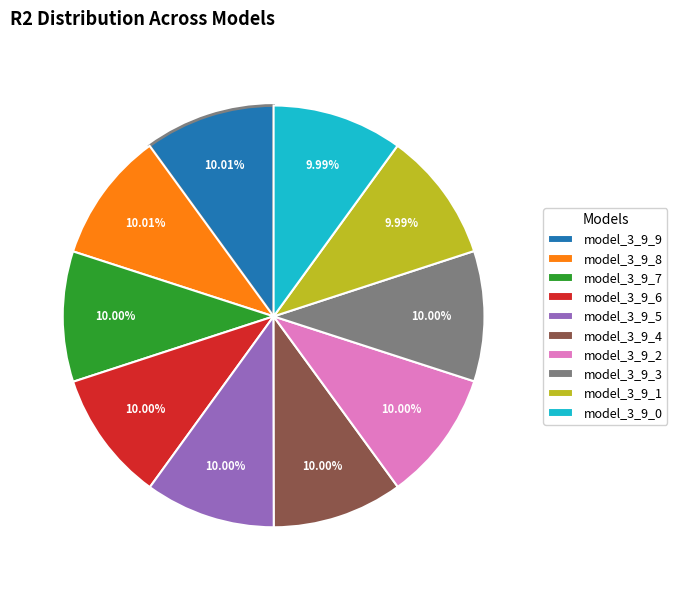

Is model_3_9_3 the majority of the pie?

No